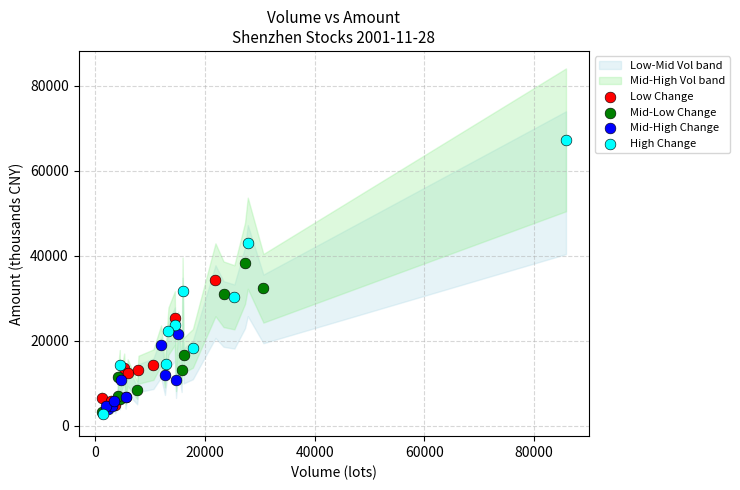

Which series has the widest spread of Y values?

High Change